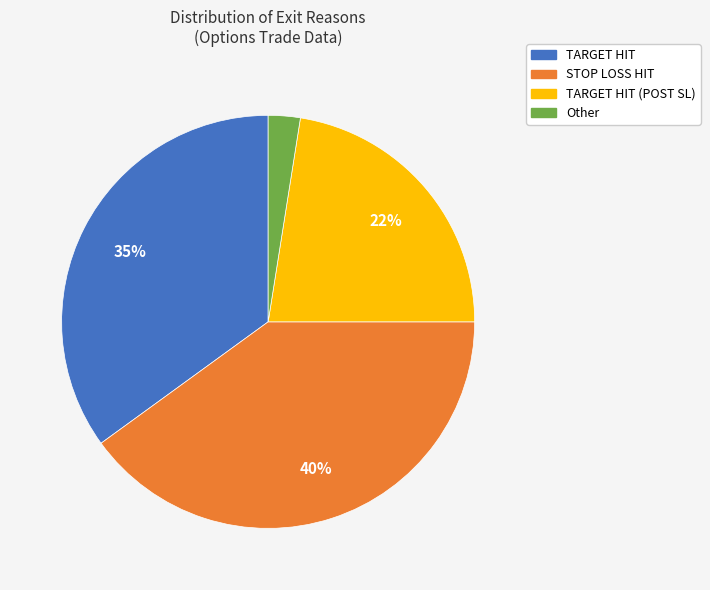

Is the sum of TARGET HIT (POST SL) and Other greater than half?

No